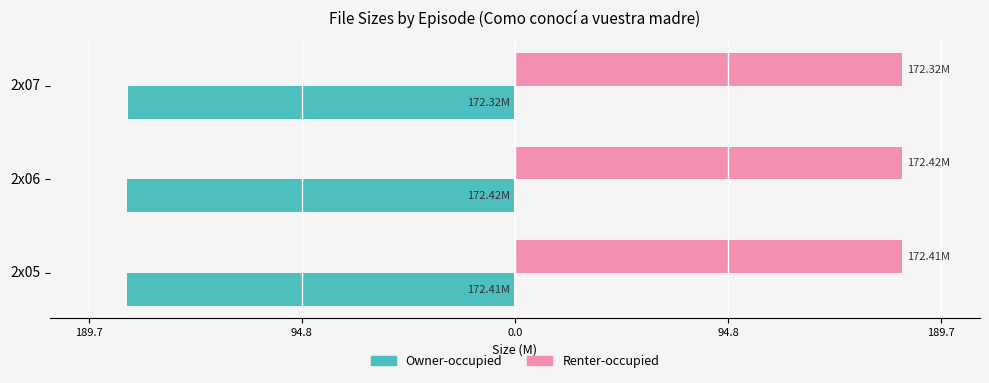

List the series in order of their peak value, lowest first.

Owner-occupied, Renter-occupied